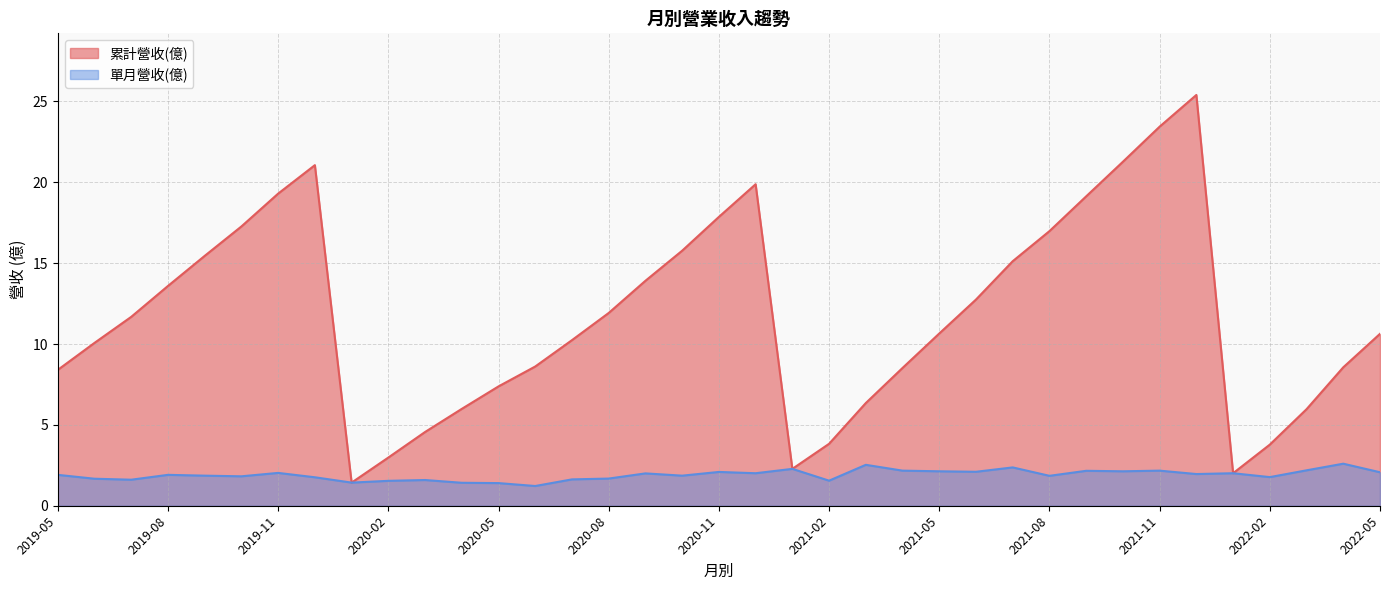

At which label does 單月營收(億) reach its minimum?

2020-06